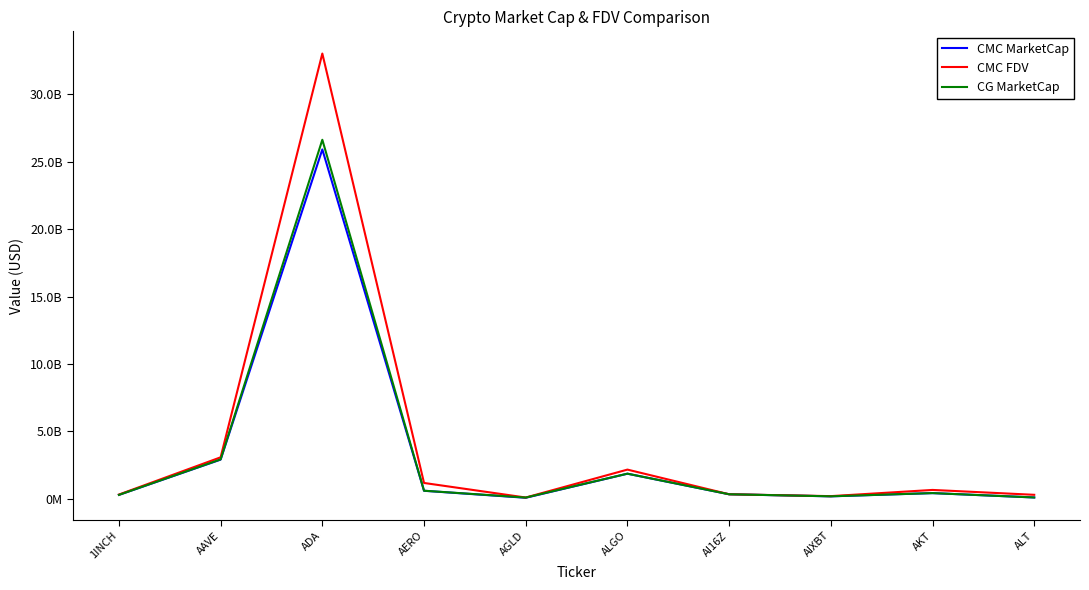

What are all the series names shown in the legend?

CMC MarketCap, CMC FDV, CG MarketCap